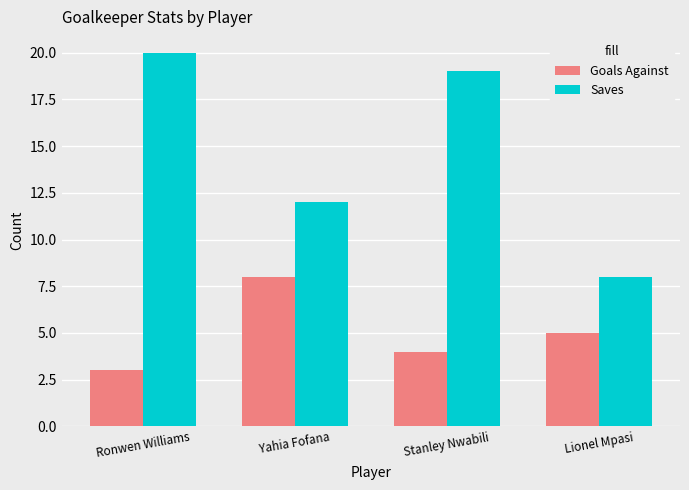

What position from the left is Ronwen Williams?

1